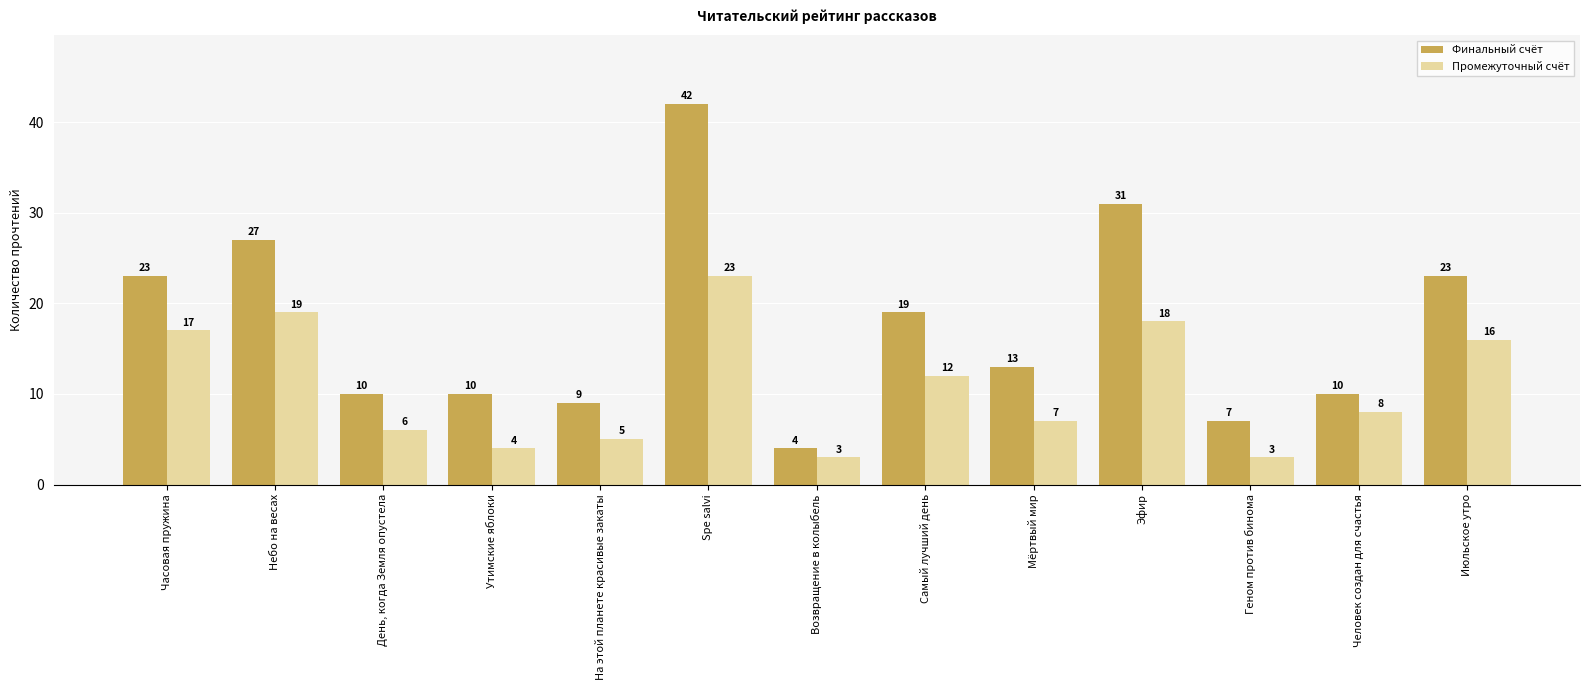

Reading left to right, list all the values displayed in this chart.

Финальный счёт: 23	27	10	10	9	42	4	19	13	31	7	10	23
Промежуточный счёт: 17	19	6	4	5	23	3	12	7	18	3	8	16